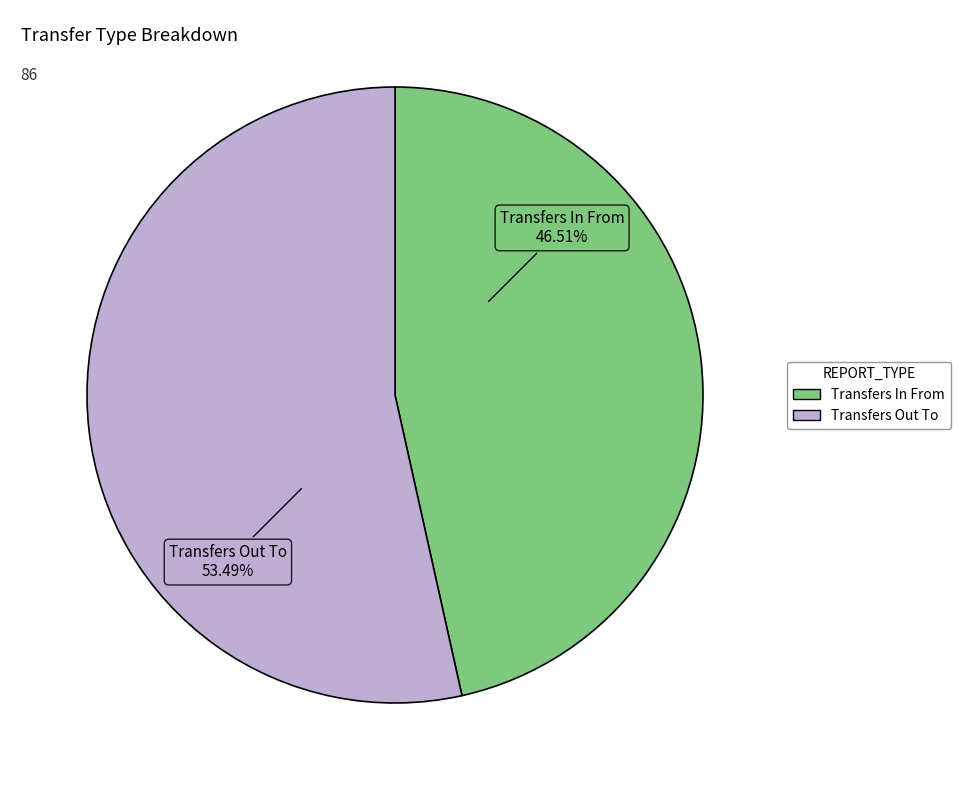

Is there any slice that represents more than half of the pie?

Yes